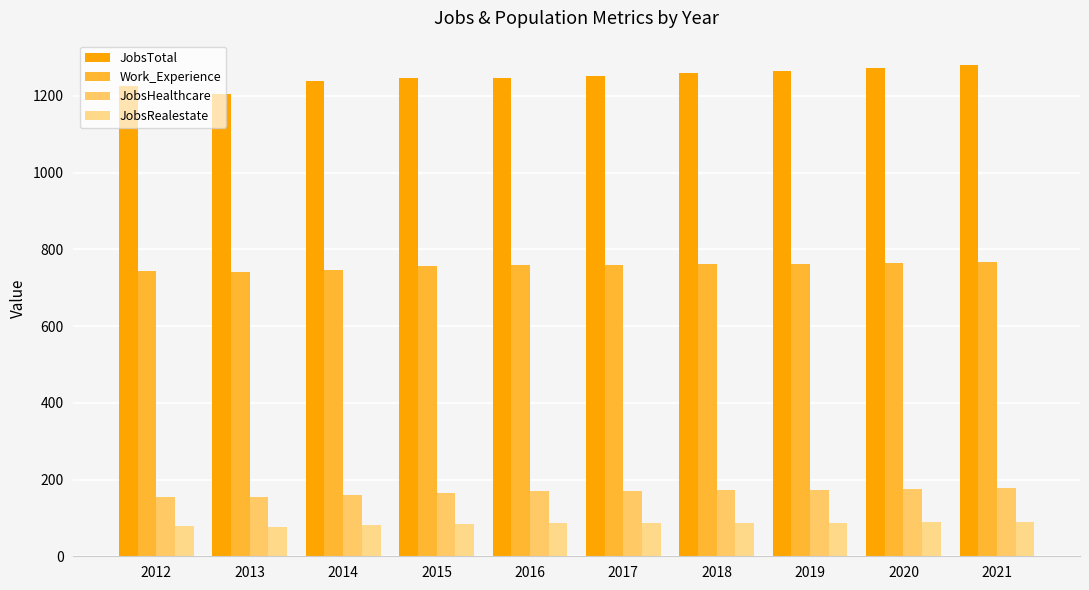

At which label does JobsHealthcare first exceed 171?

2018